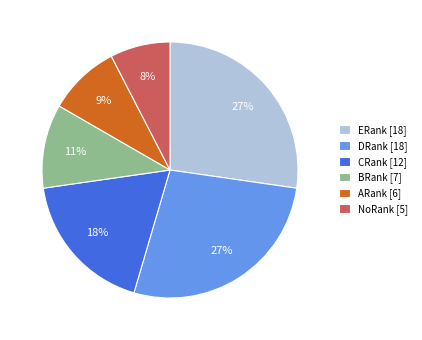

Is it true that NoRank is 21% of the pie?

False